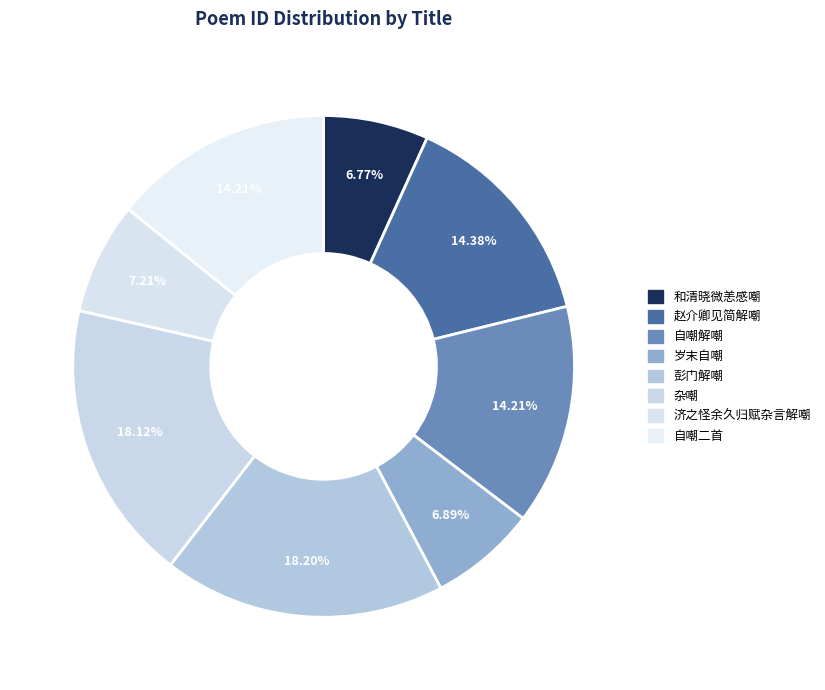

Which category has the smallest portion of the pie?

和清晓微恙感嘲二首 其一